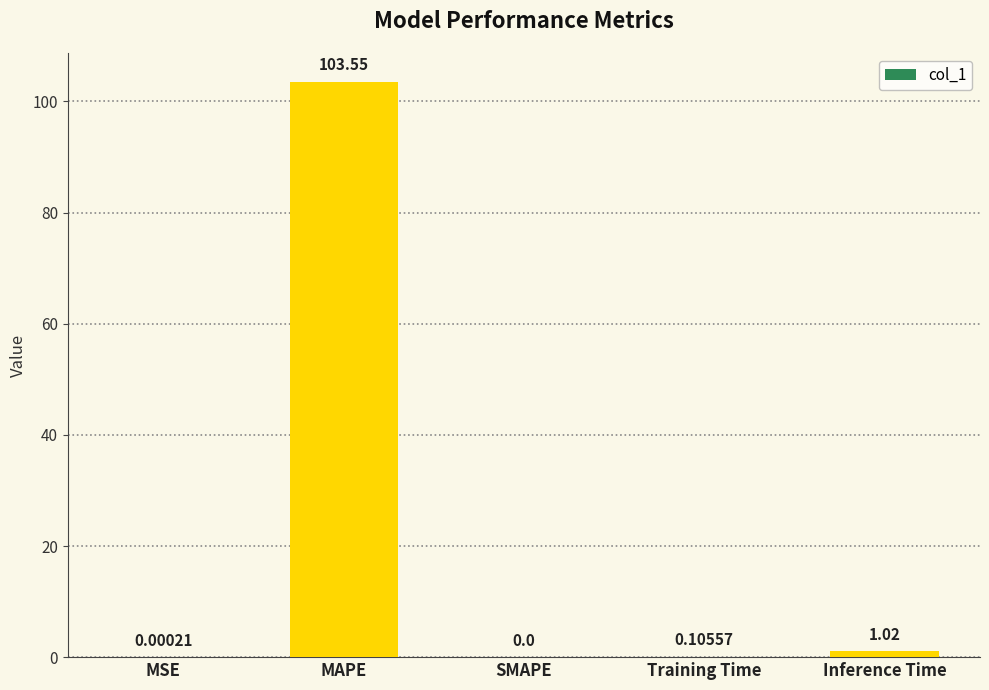

At which label is the value closest to 51?

Inference Time